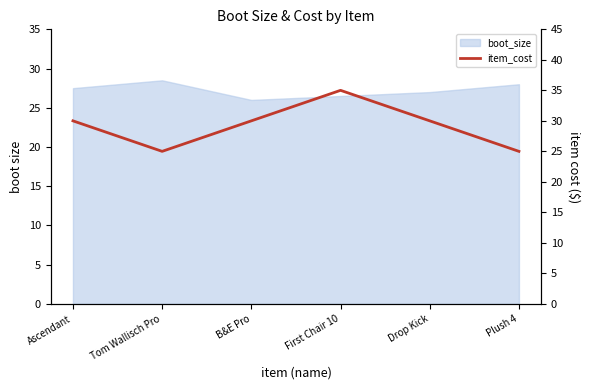

True or false: there are more than 2 points higher than both neighbors.

False